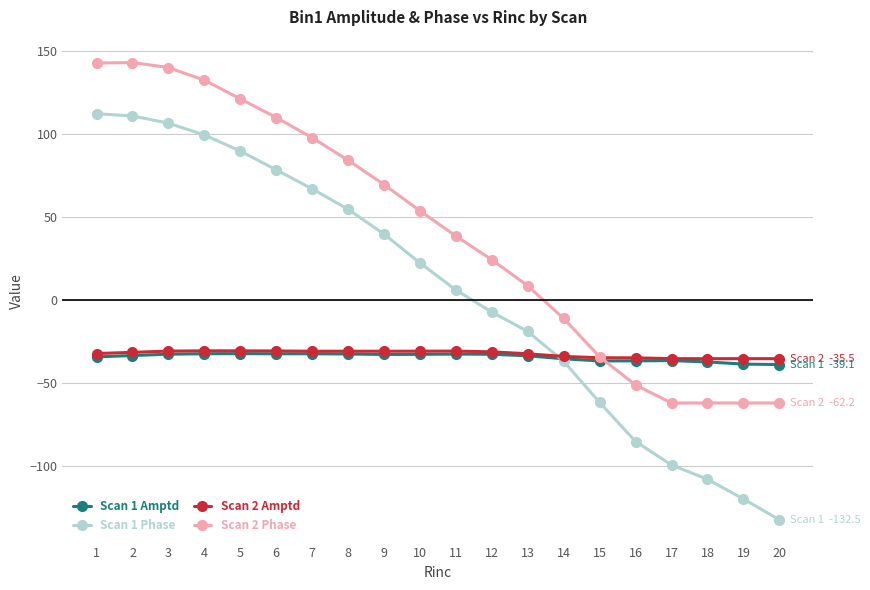

Which series changed the most between 8 and 14?

Scan 2 Phase